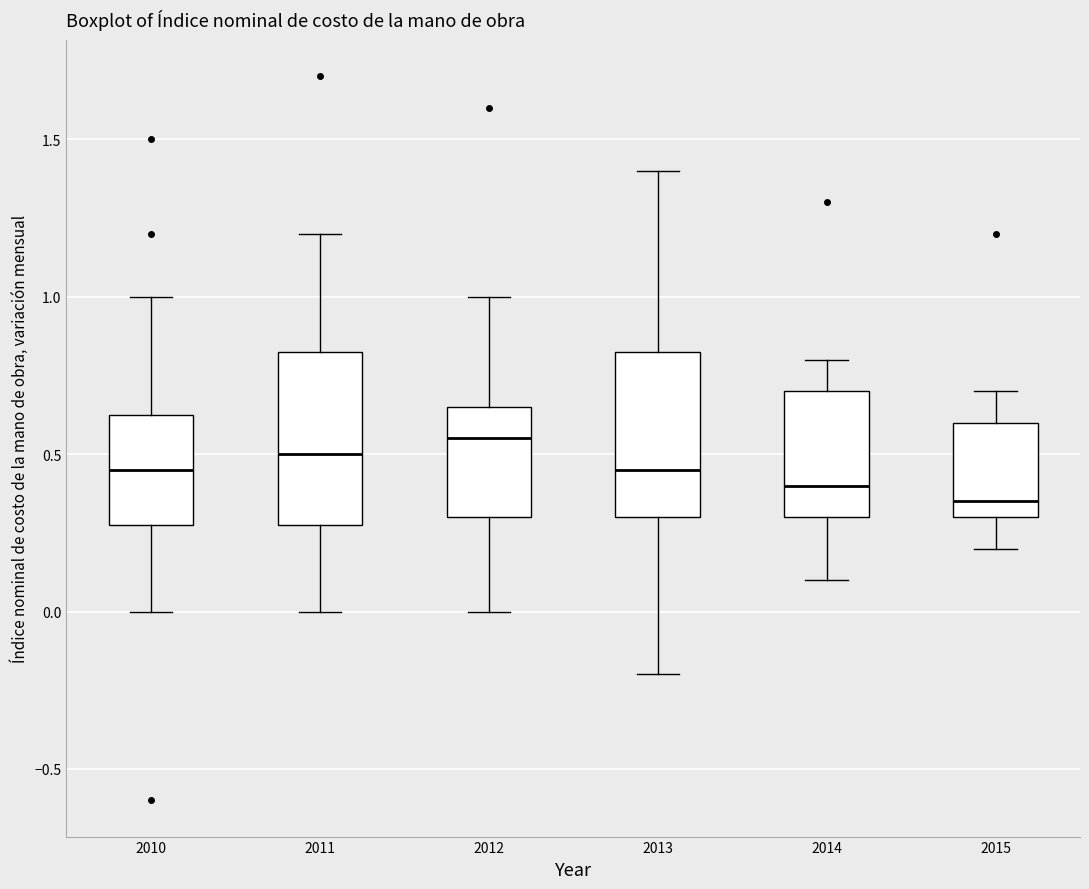

Reading left to right, transcribe this box plot: for each box, give where its median line is, the range the box spans, and where its two whiskers end, as read against the y-axis. The values are not printed on the chart, so give them approximately, as read against the axis.

2010: median 0.45, box 0.30 to 0.65, whiskers 0.00 to 1.00
2011: median 0.50, box 0.30 to 0.85, whiskers 0.00 to 1.20
2012: median 0.55, box 0.30 to 0.65, whiskers 0.00 to 1.00
2013: median 0.45, box 0.30 to 0.85, whiskers -0.20 to 1.40
2014: median 0.40, box 0.30 to 0.70, whiskers 0.10 to 0.80
2015: median 0.35, box 0.30 to 0.60, whiskers 0.20 to 0.70